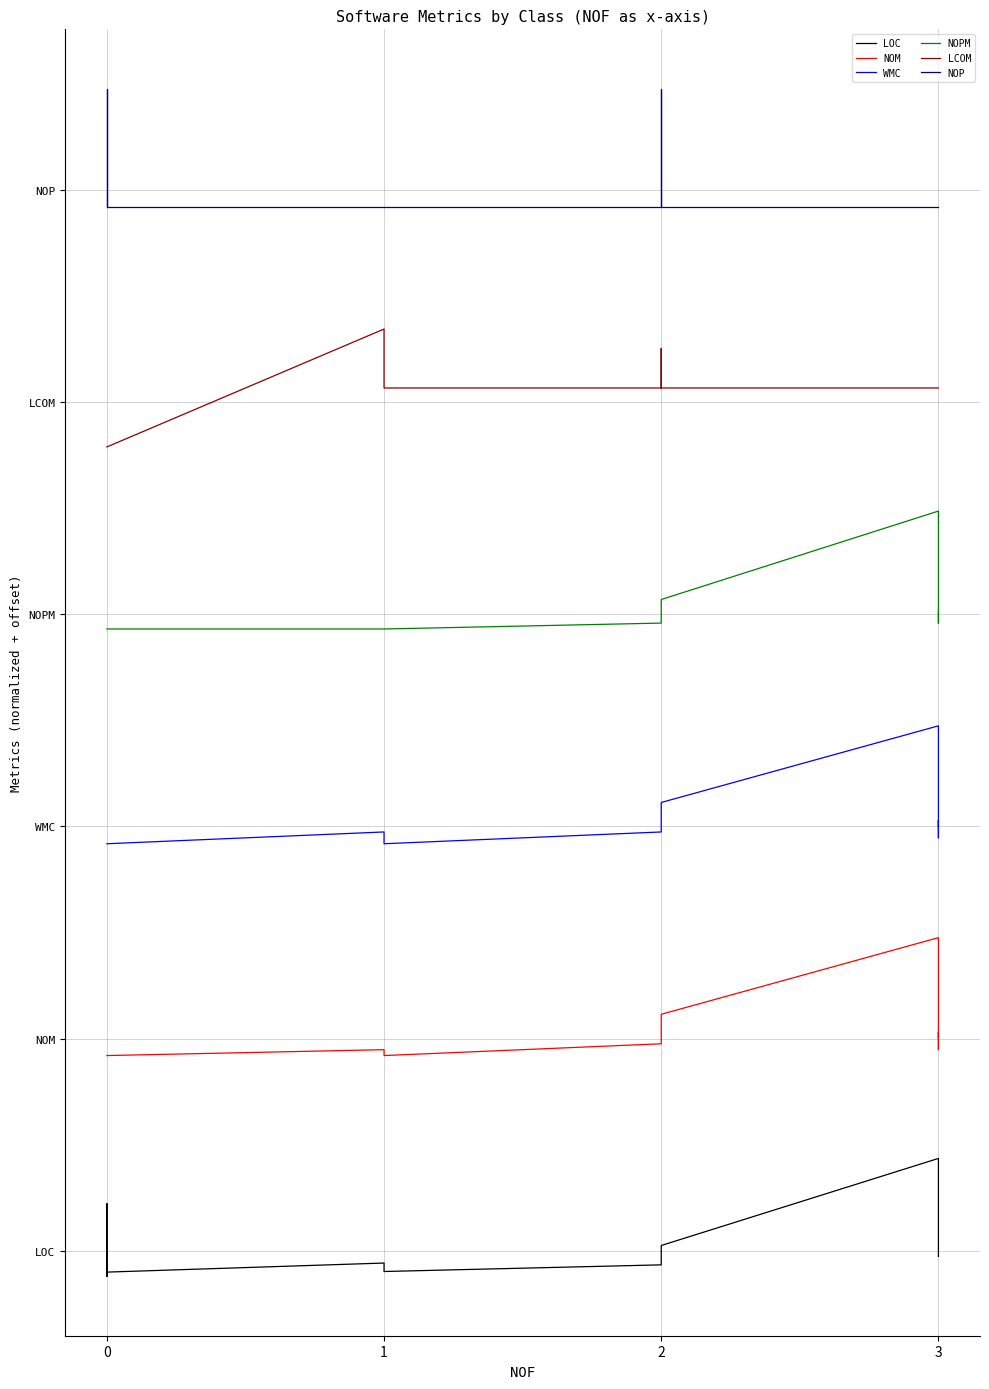

Rank the series by their maximum value, from lowest to highest.

LOC, NOM, WMC, NOPM, LCOM, NOP